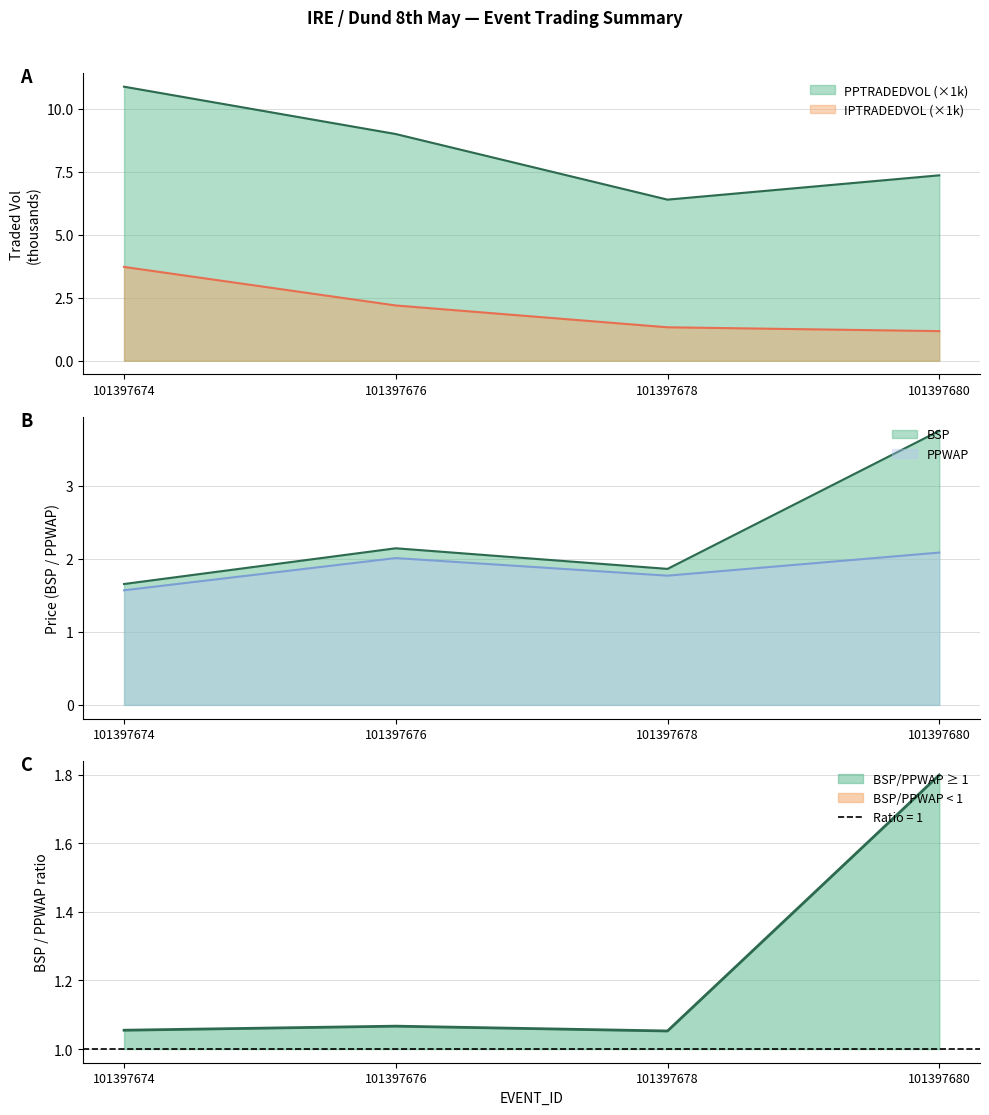

Rank the series at 101397680 from lowest to highest value.

IPTRADEDVOL, PPWAP, BSP, PPTRADEDVOL